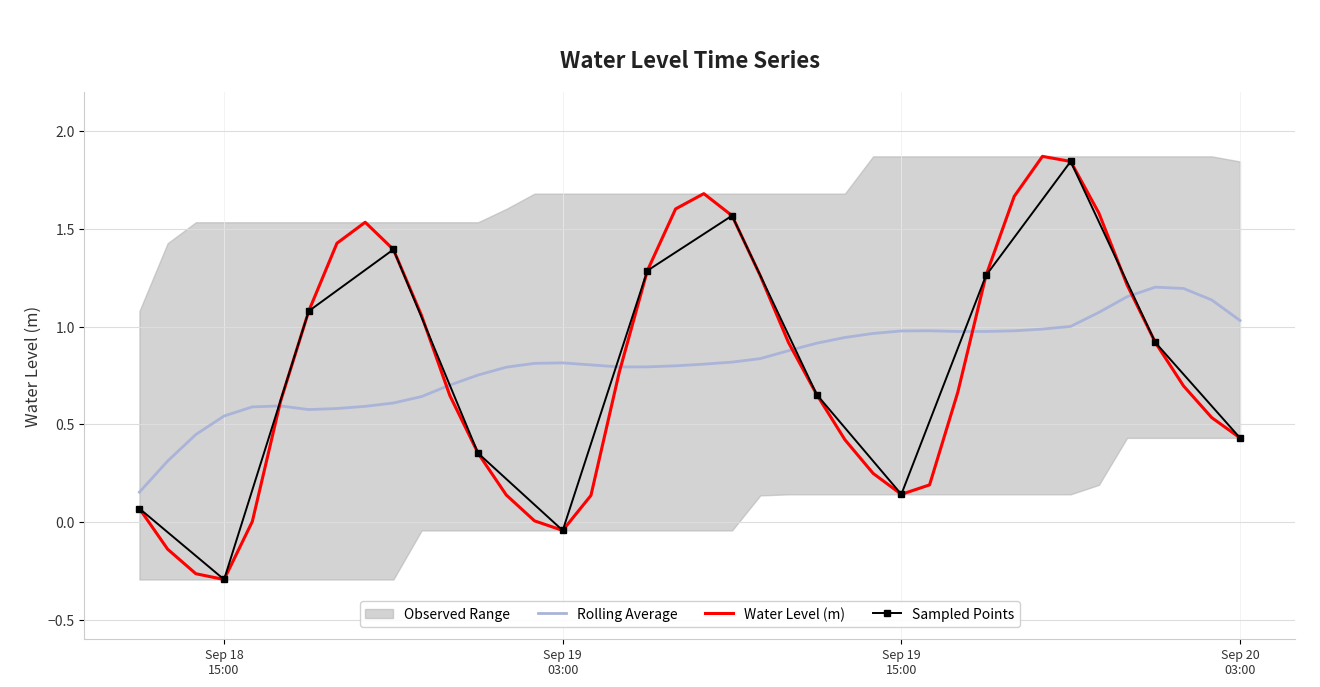

The value at 2023-09-19 17:00:00 is 0.4. True or false?

False